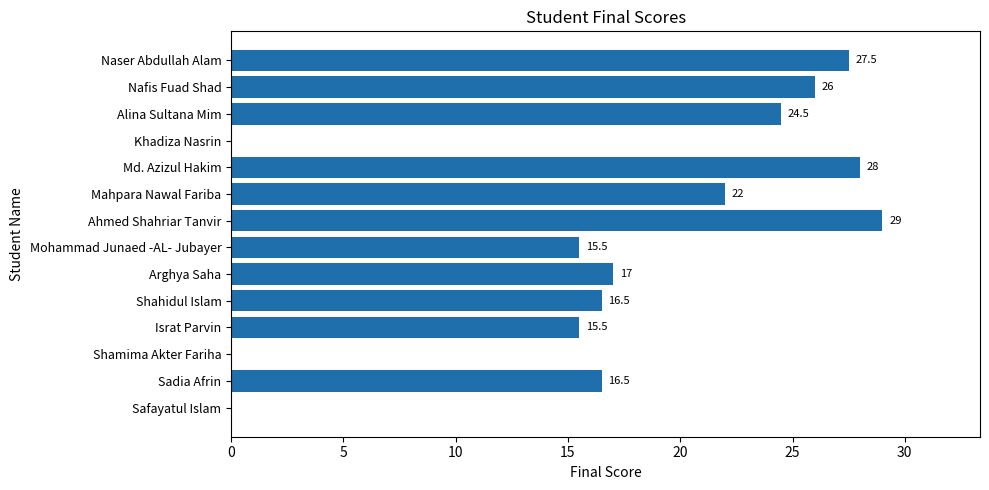

What is the change in value from Safayatul Islam to Arghya Saha?

+17.0